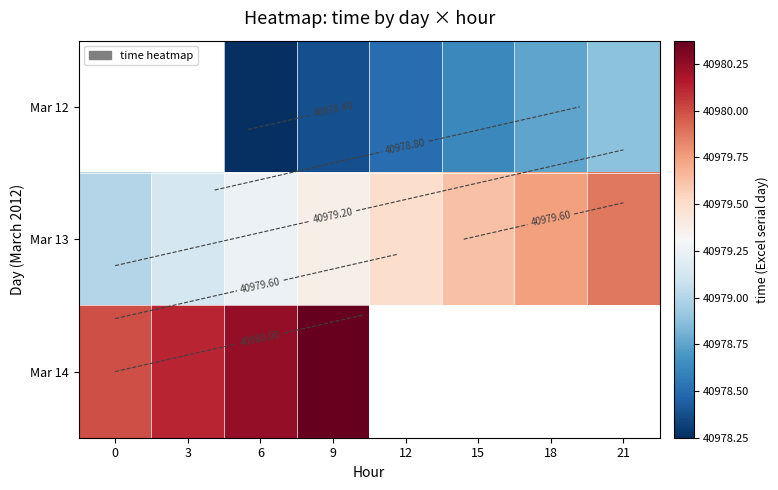

What is the total value across all series at 6?

122937.8